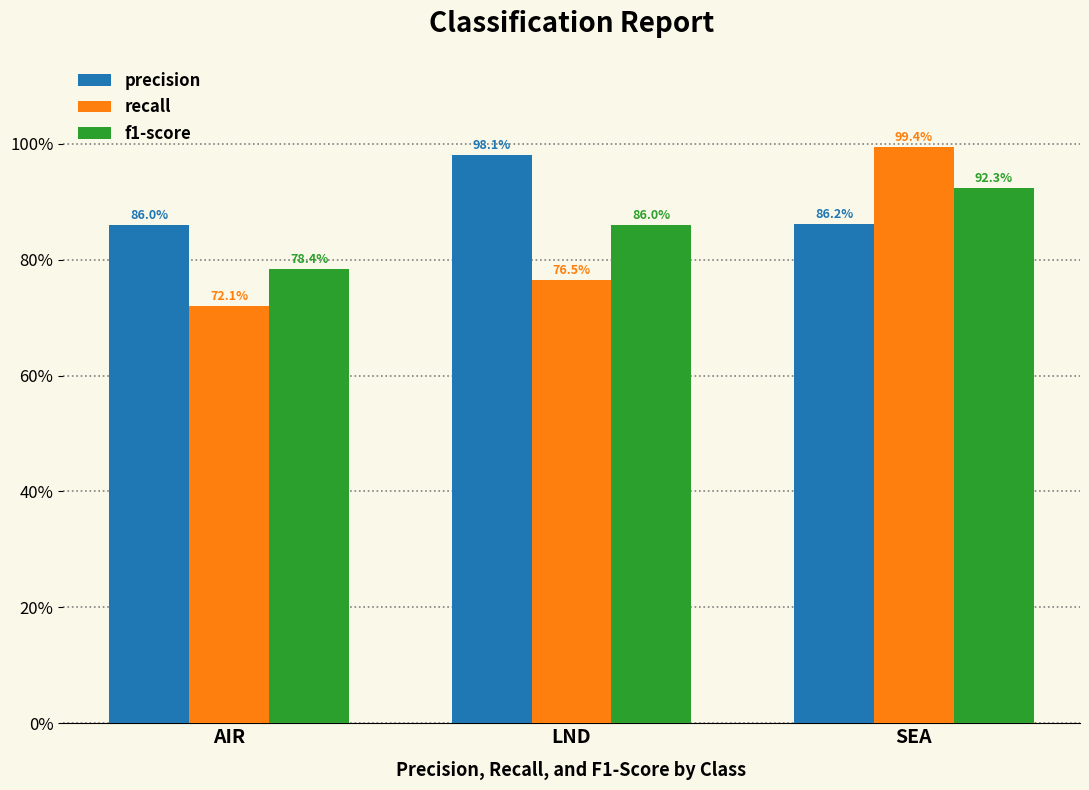

Is it true that recall equals 1.0 at LND?

False